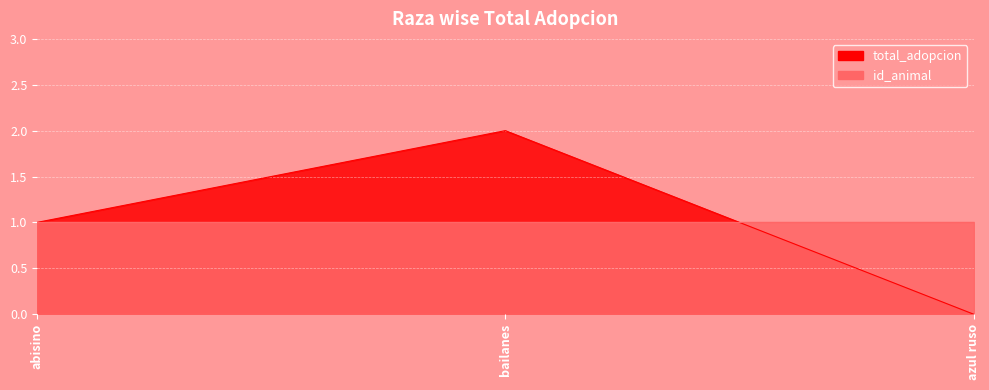

Where is the data nearest to the value 1?

abisino